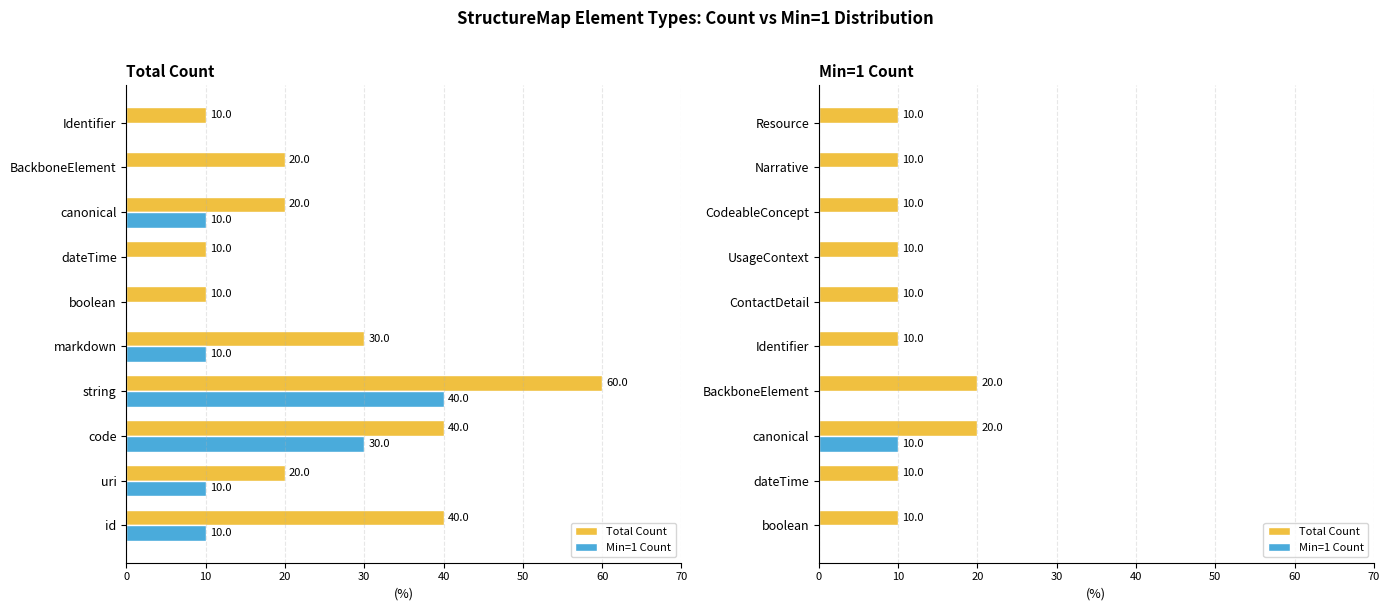

The Total Count series shows 10 at UsageContext. True or false?

True